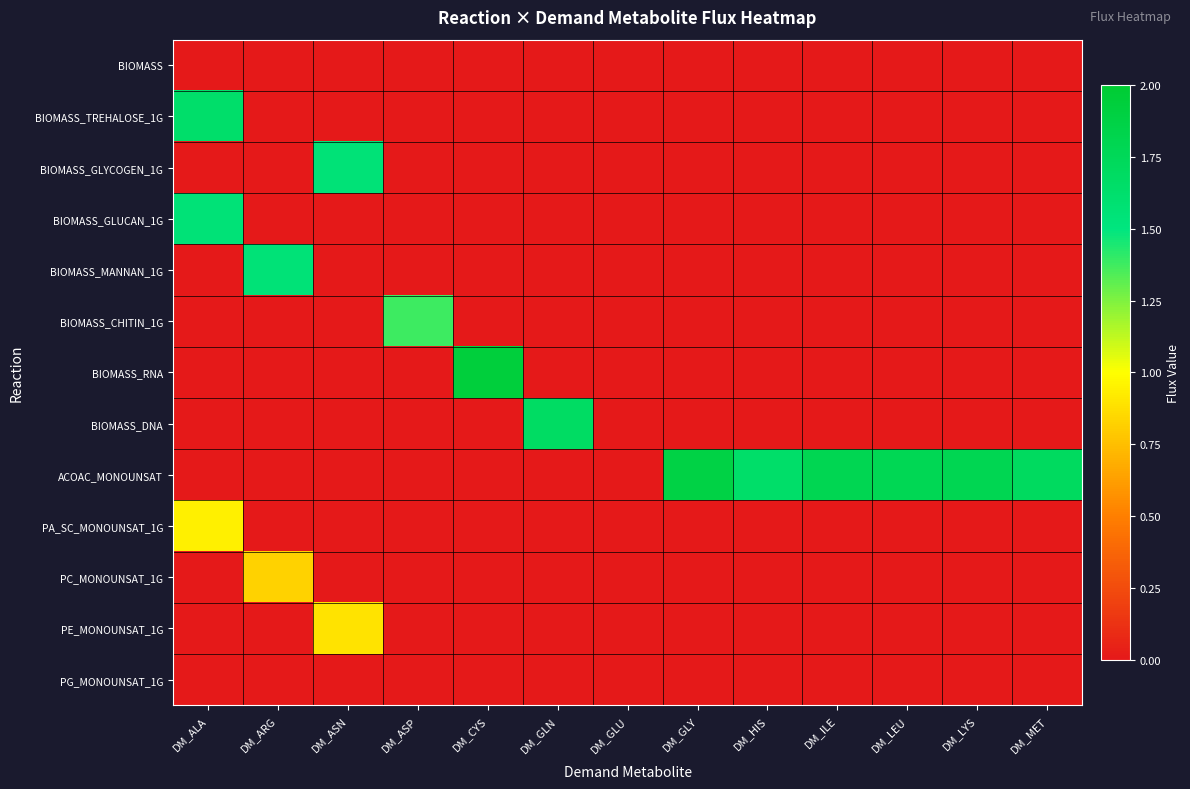

At how many categories does at least one series exceed 1?

12